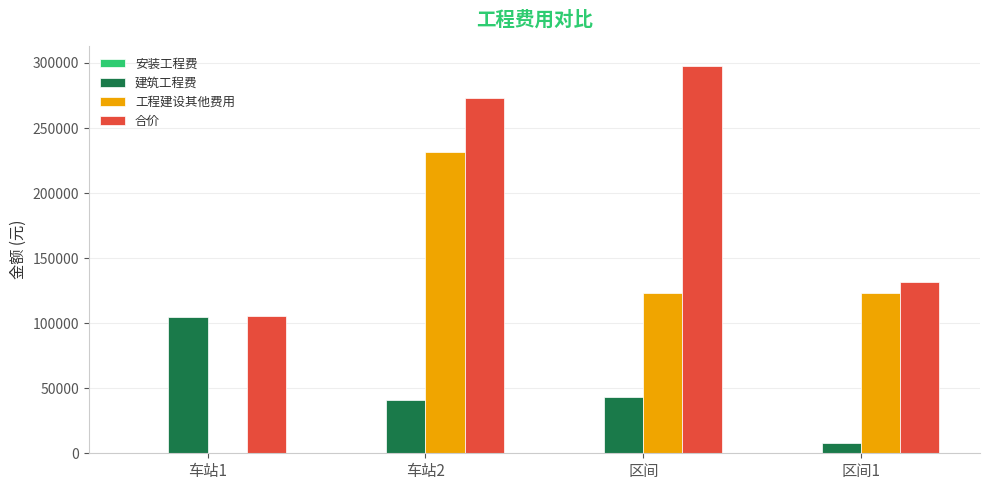

At which category is the sum across all series the highest?

车站2